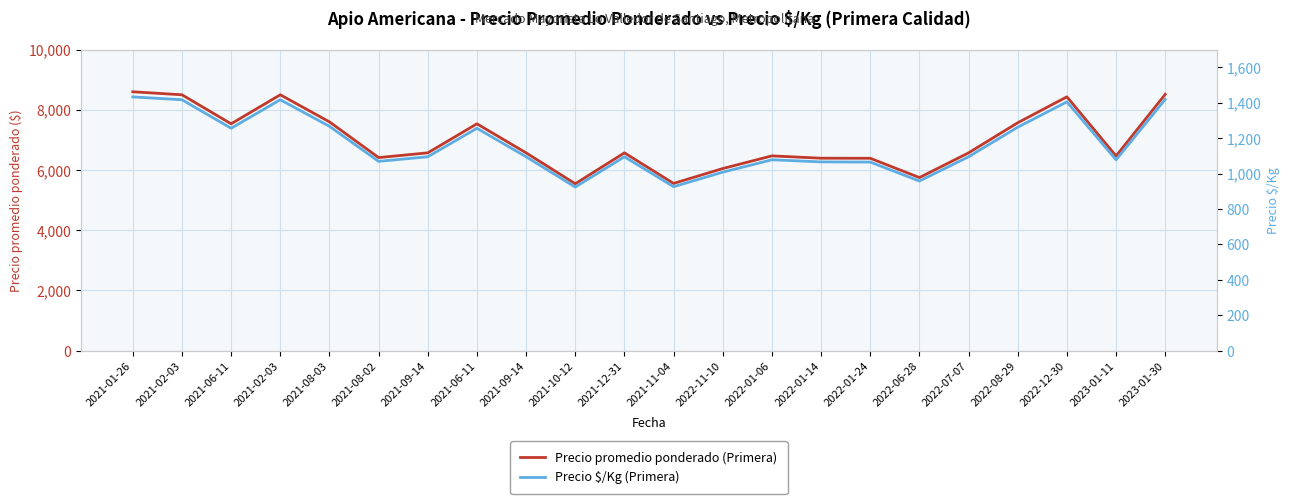

How many interior local valleys does the Precio promedio ponderado (Primera) series have?

6